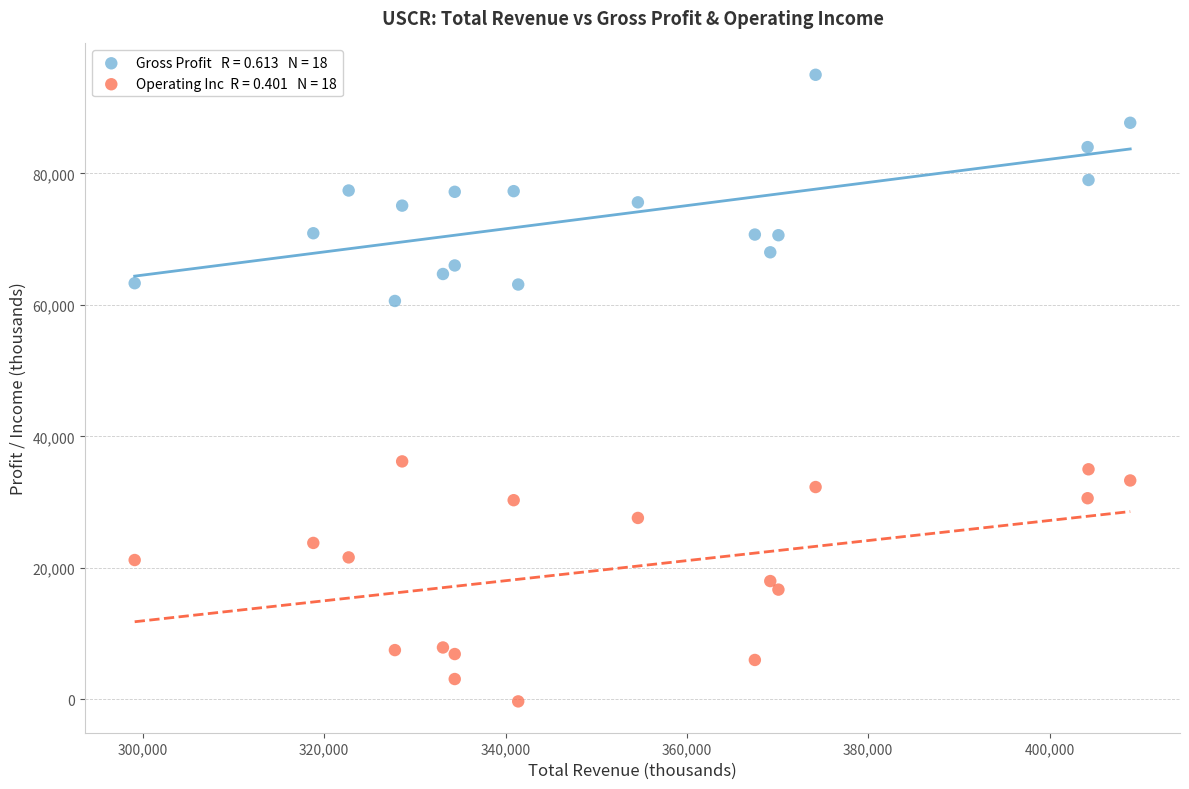

Across all data points, what is the range of Y values (max minus min)?

95300